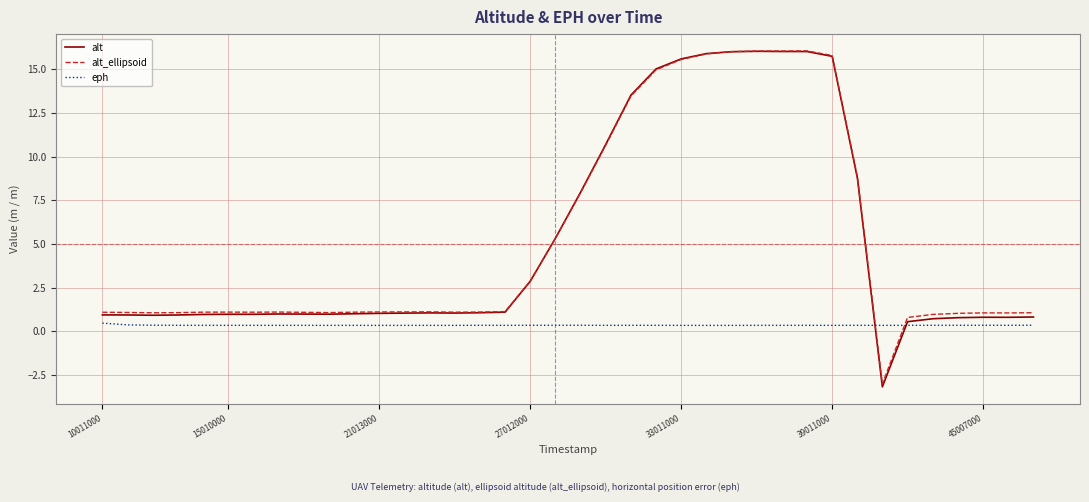

After their last crossing, which series has the higher values: eph or alt?

alt